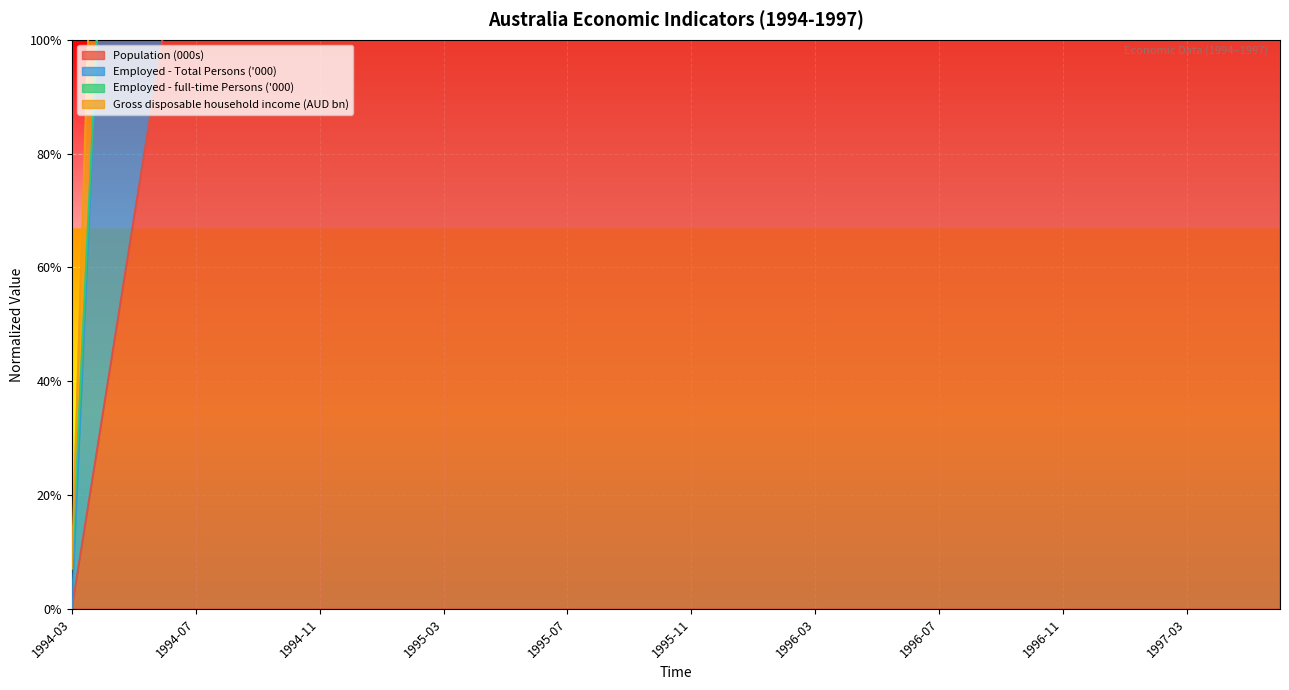

Which has a higher value, 1995-11 or 1997-06?

1997-06